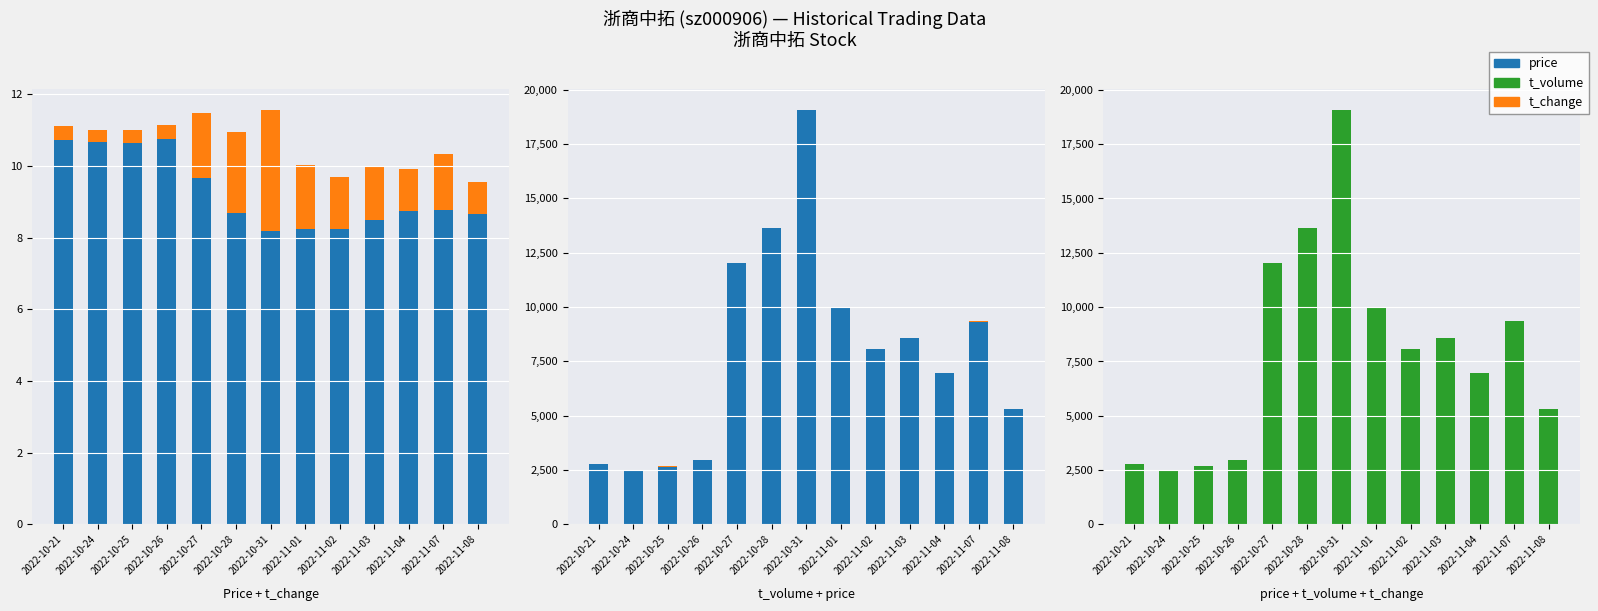

What is the difference between the second highest and minimum values in the t_volume series?

11177.0